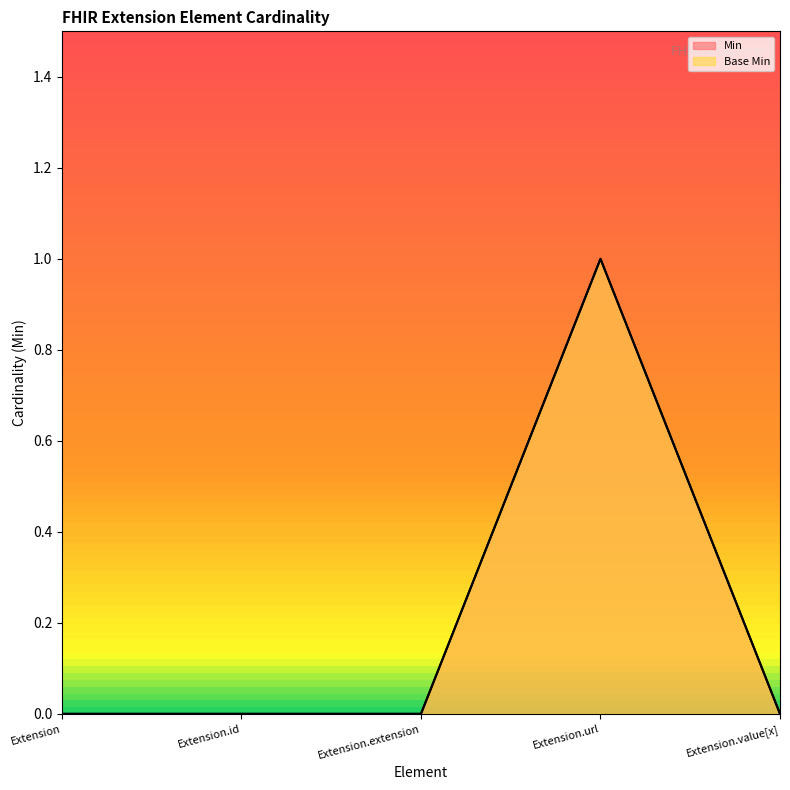

What is the label of the 1st point from the right?

Extension.value[x]